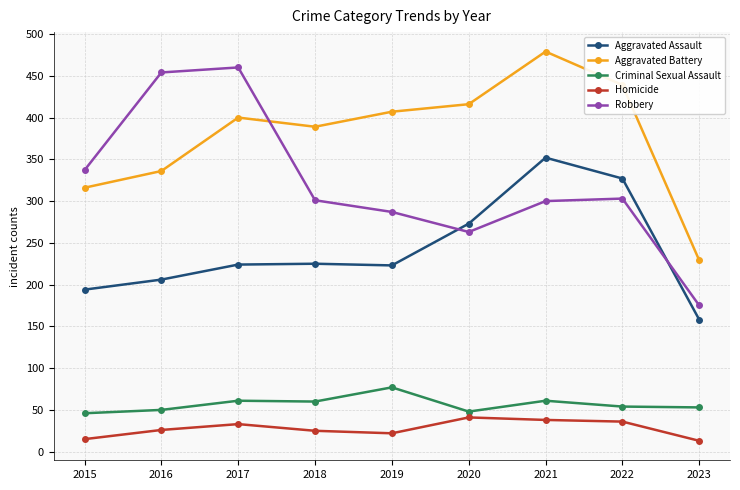

How many lines are shown in the chart?

5